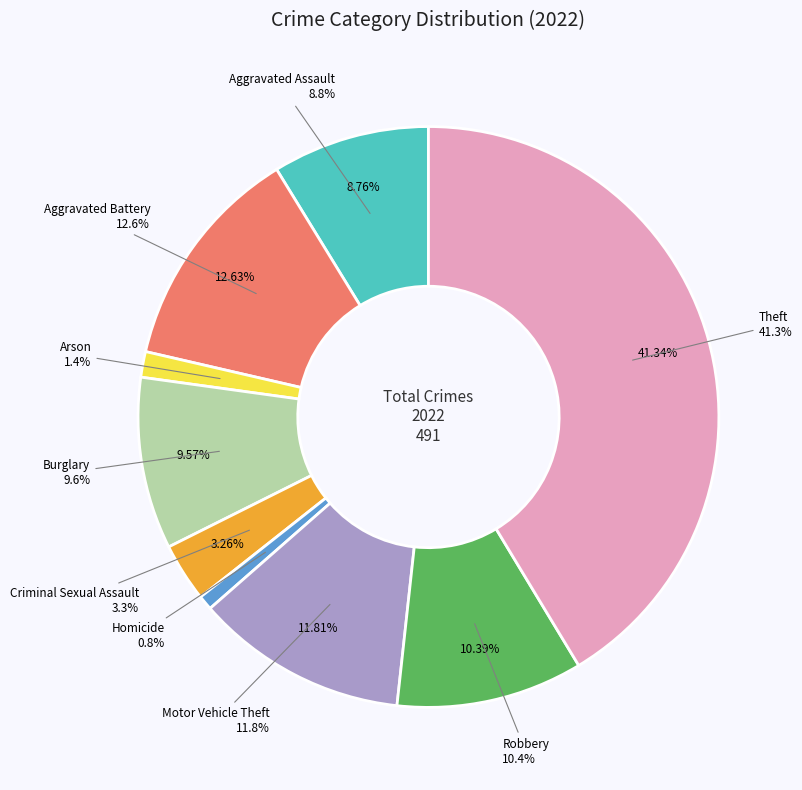

To the nearest percent, what portion does Theft represent?

41%